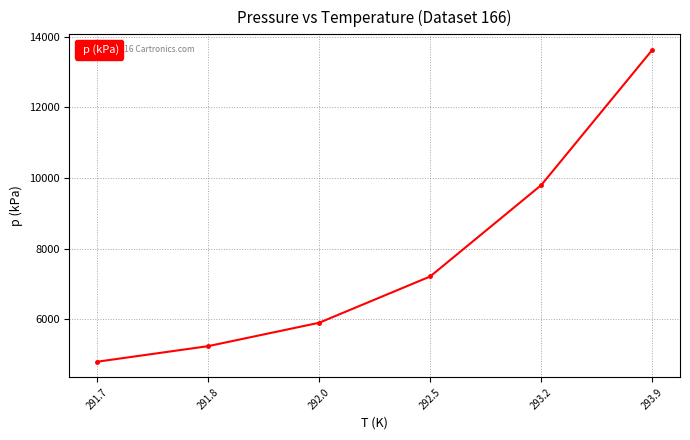

How many values are below 7212?

3